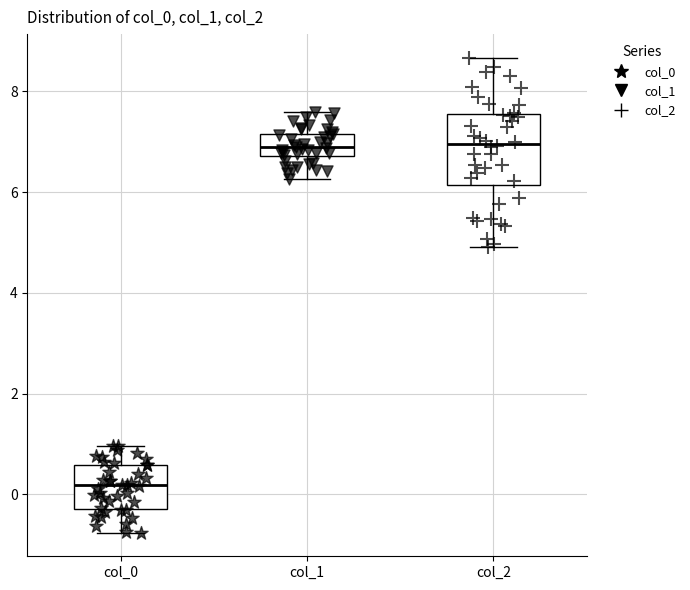

Which box is the tallest, from its lower edge to its upper edge?

col_2